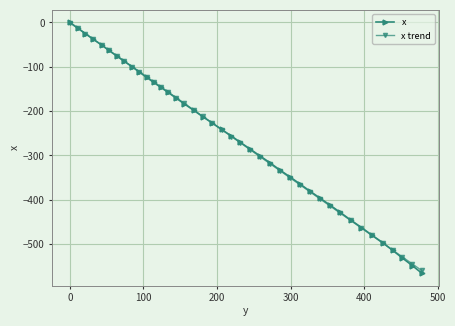

Which series has the widest spread of values?

x